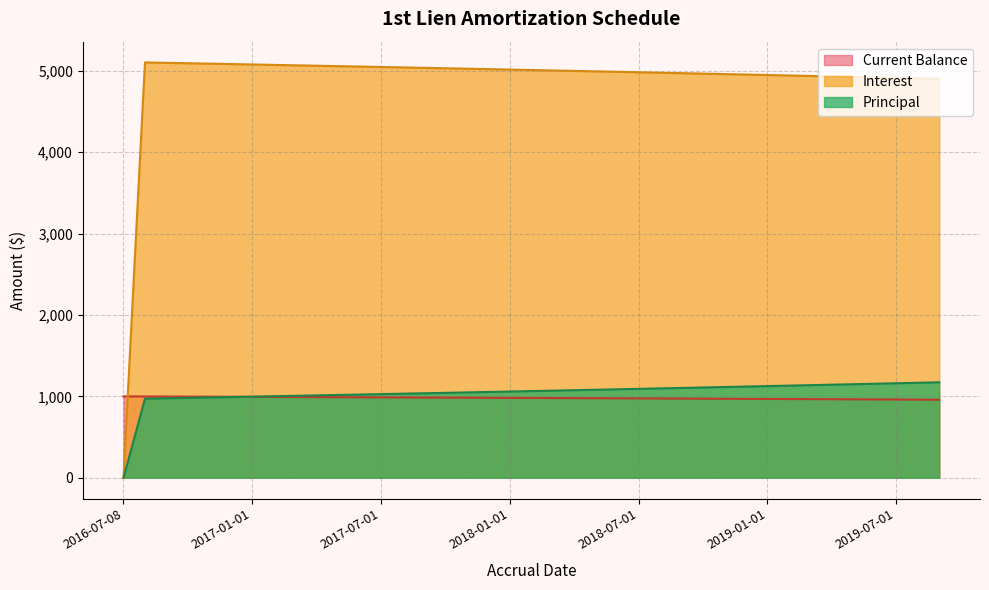

What is the value of the Principal point at the 19th from the left?

1059.8